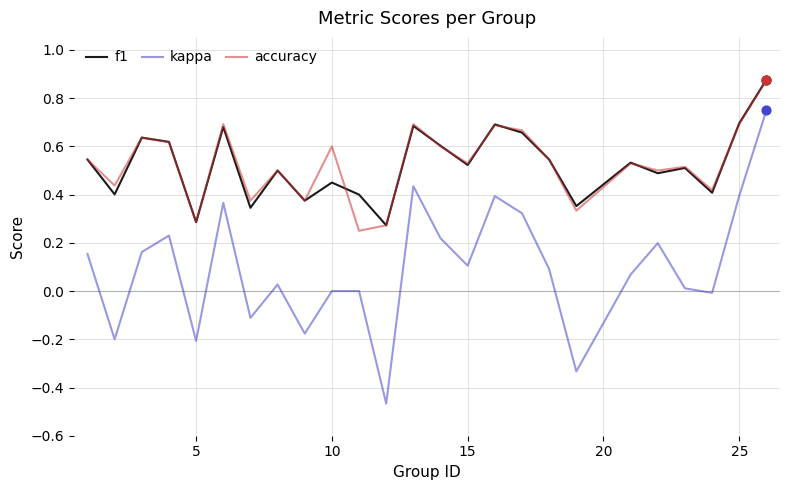

What are all the series names shown in the legend?

f1, kappa, accuracy